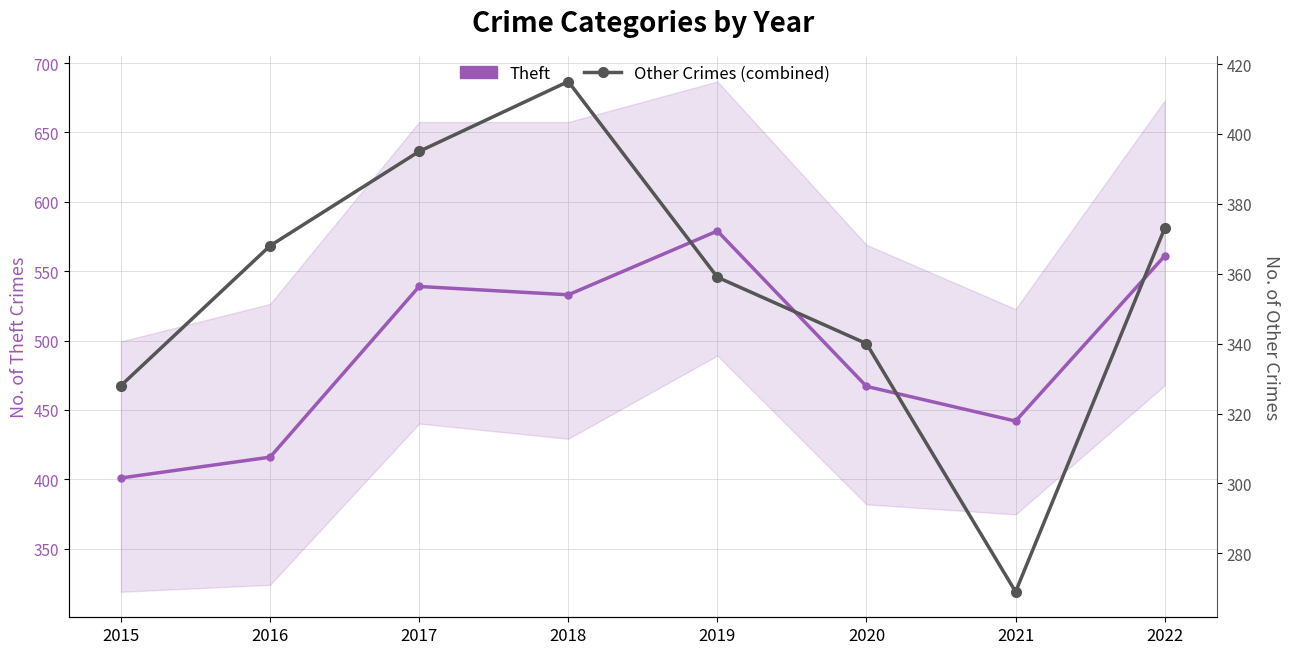

Is it true that Other Crimes (combined) equals 373 at 2022?

True